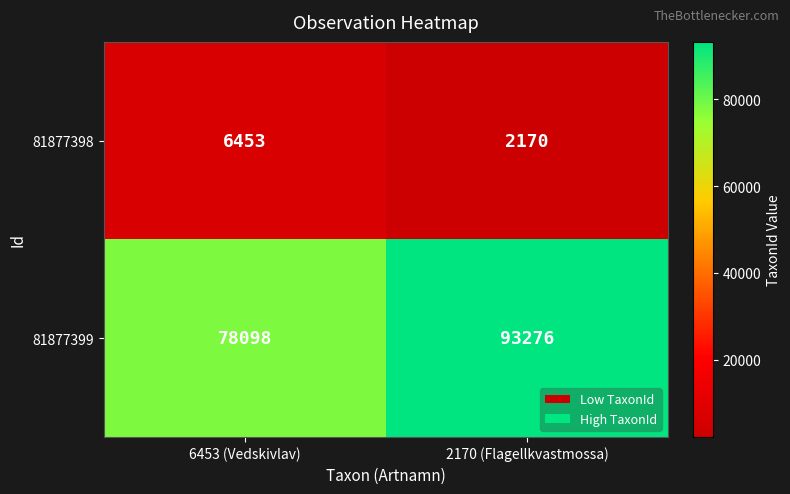

What value does the 81877399 series have at 2170 (Flagellkvastmossa), to the nearest 10?

93280